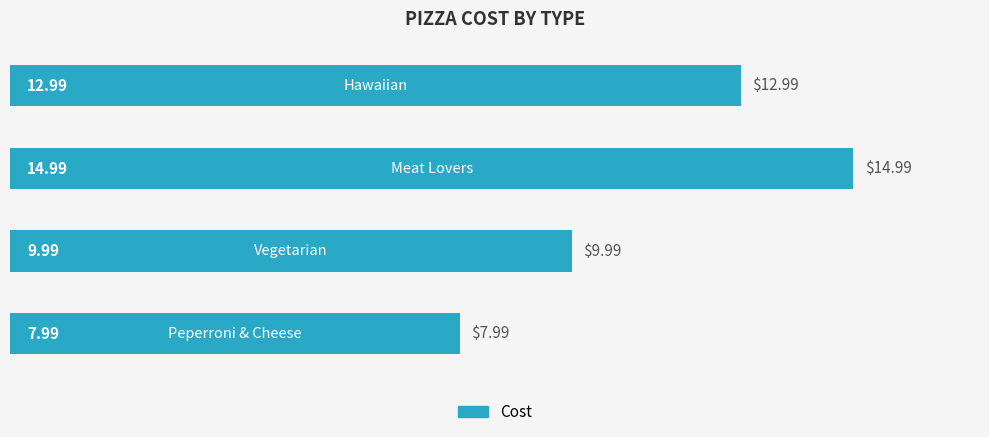

What is the difference between the second highest and minimum values?

5.0